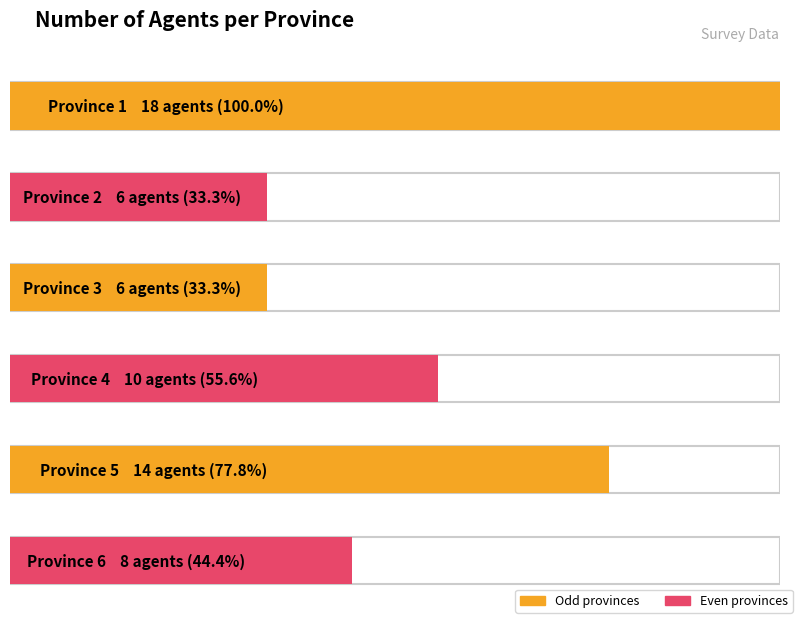

Read the value at Province 2, to the nearest 10.

10